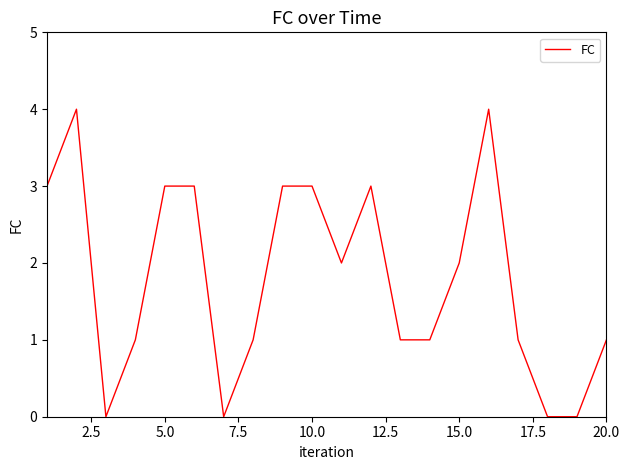

What is the greatest value displayed?

4